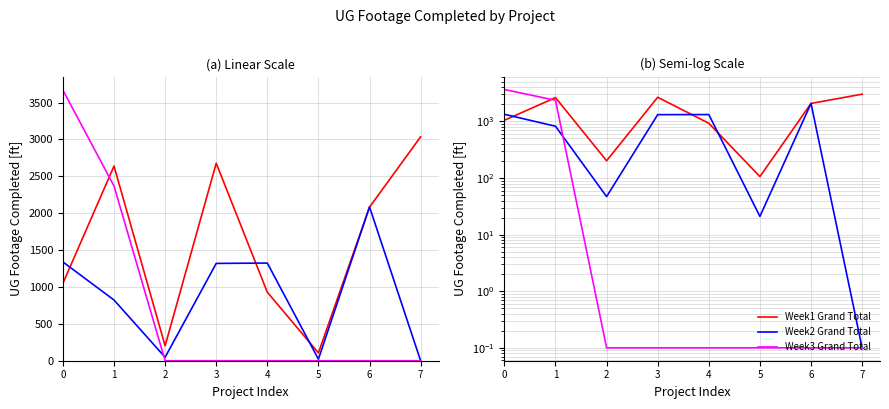

Is this an area chart (filled region under the line)?

No